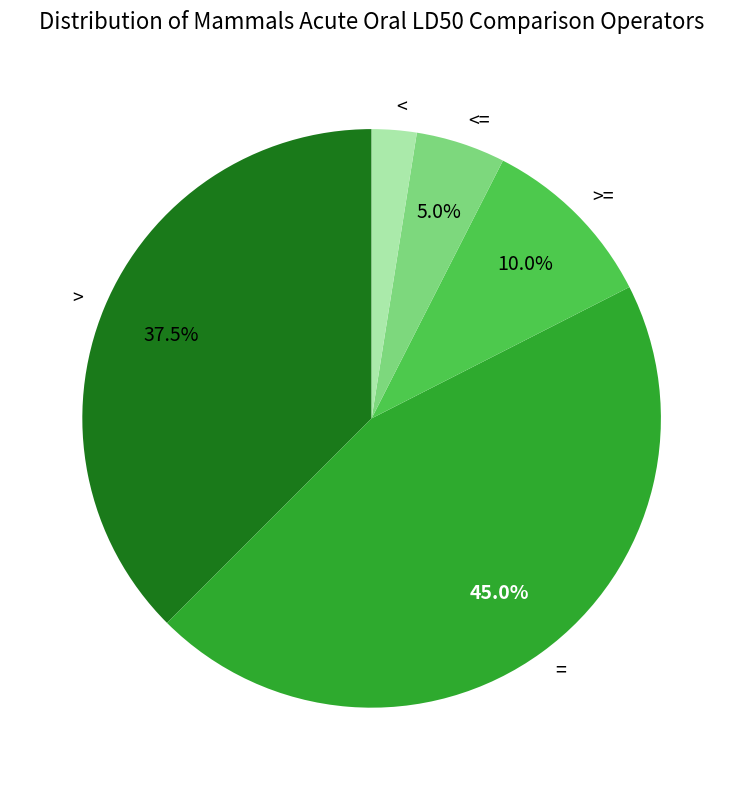

Count the number of slices in the pie.

5